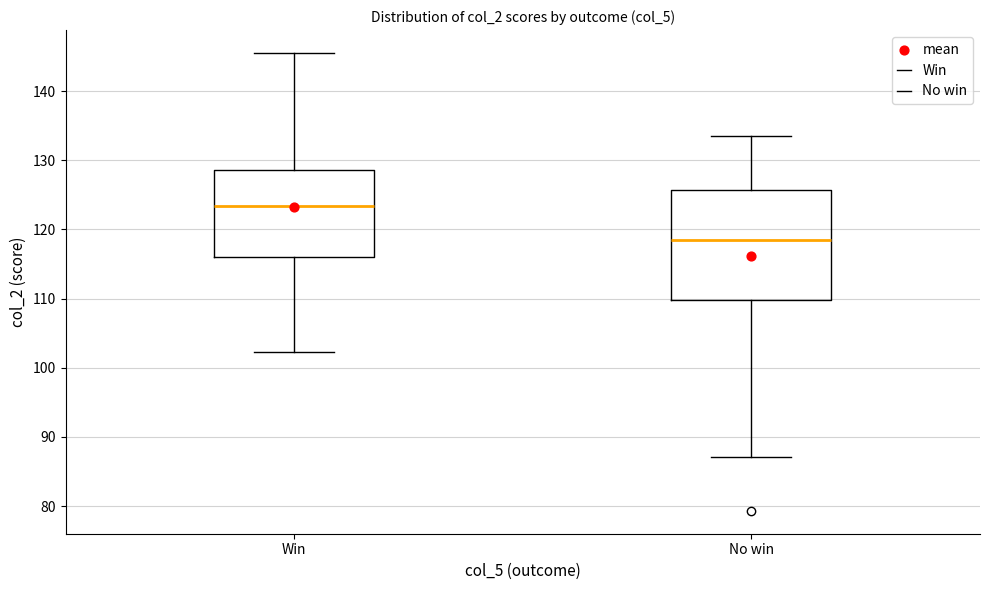

Where does the lower whisker of the box for No win end on the y-axis? The values are not printed on the chart, so give them approximately, as read against the axis.

87